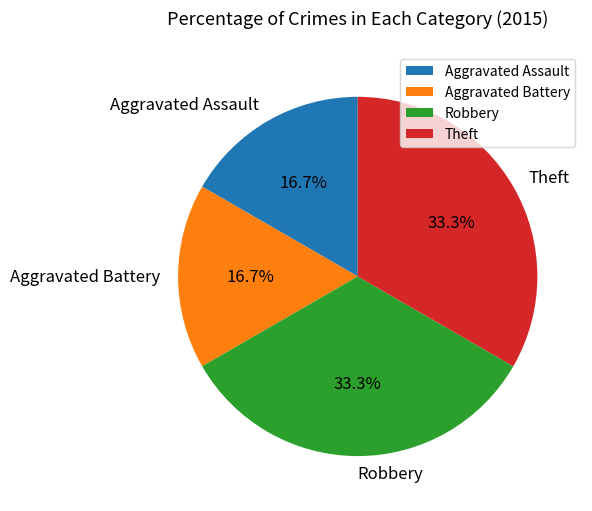

Does any single category account for the majority?

No